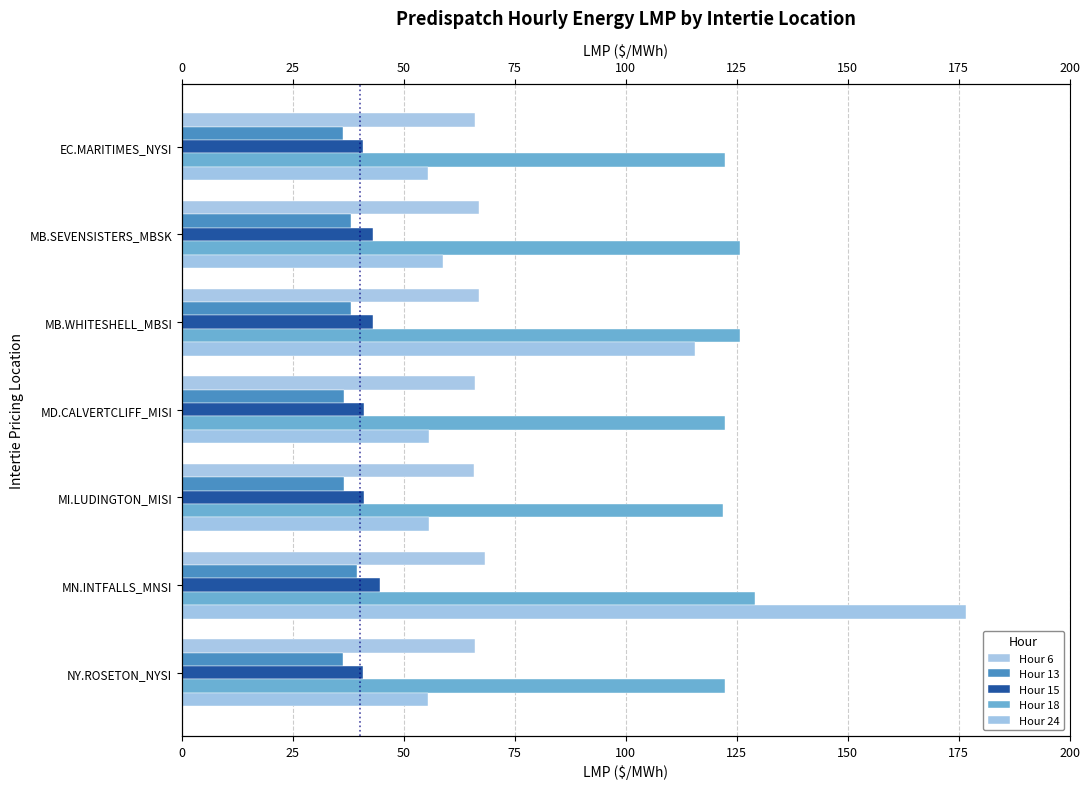

Which series has the largest range (max minus min)?

Hour 24